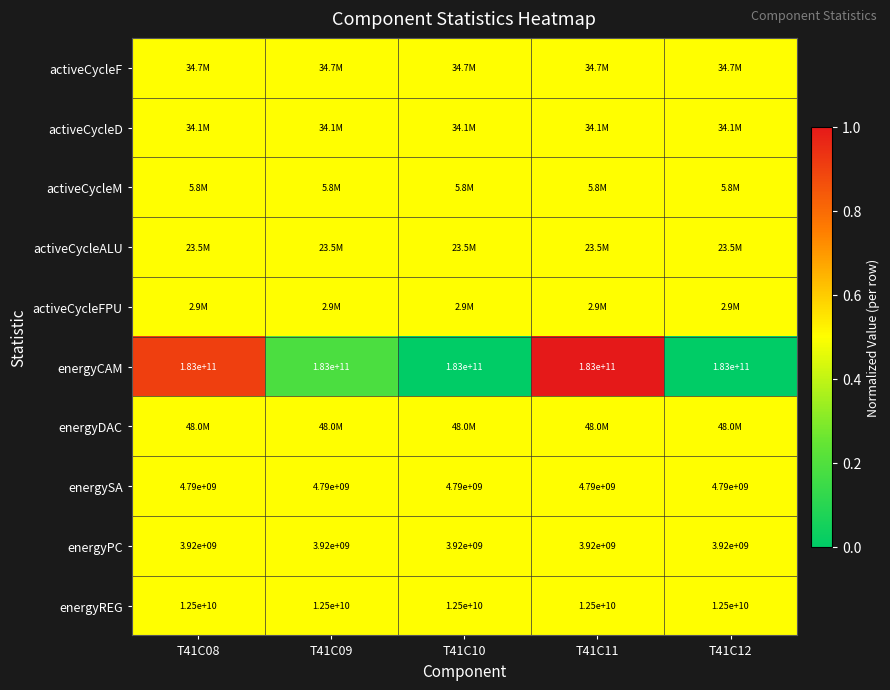

The energyREG series shows 3358434046.5 at T41C09. True or false?

False